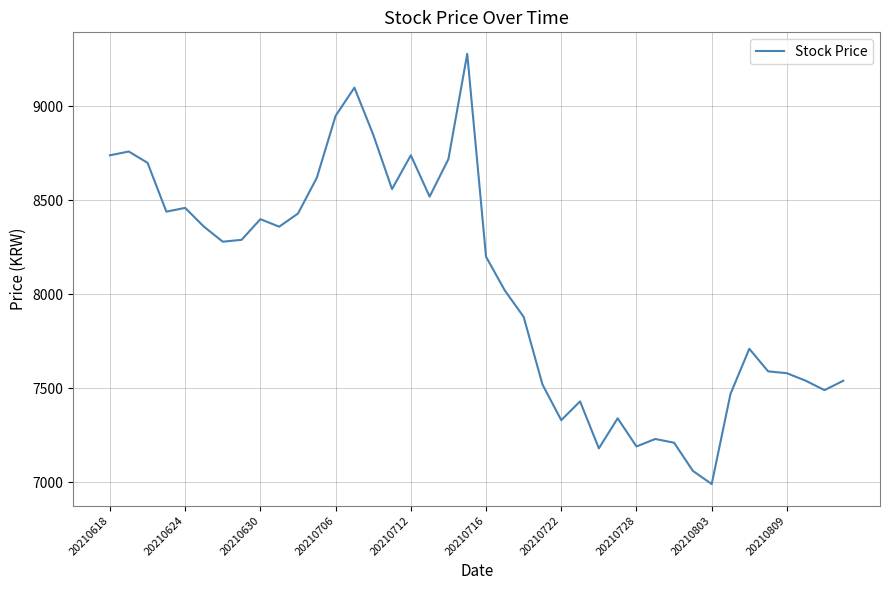

What is the difference between the maximum and minimum values?

2290